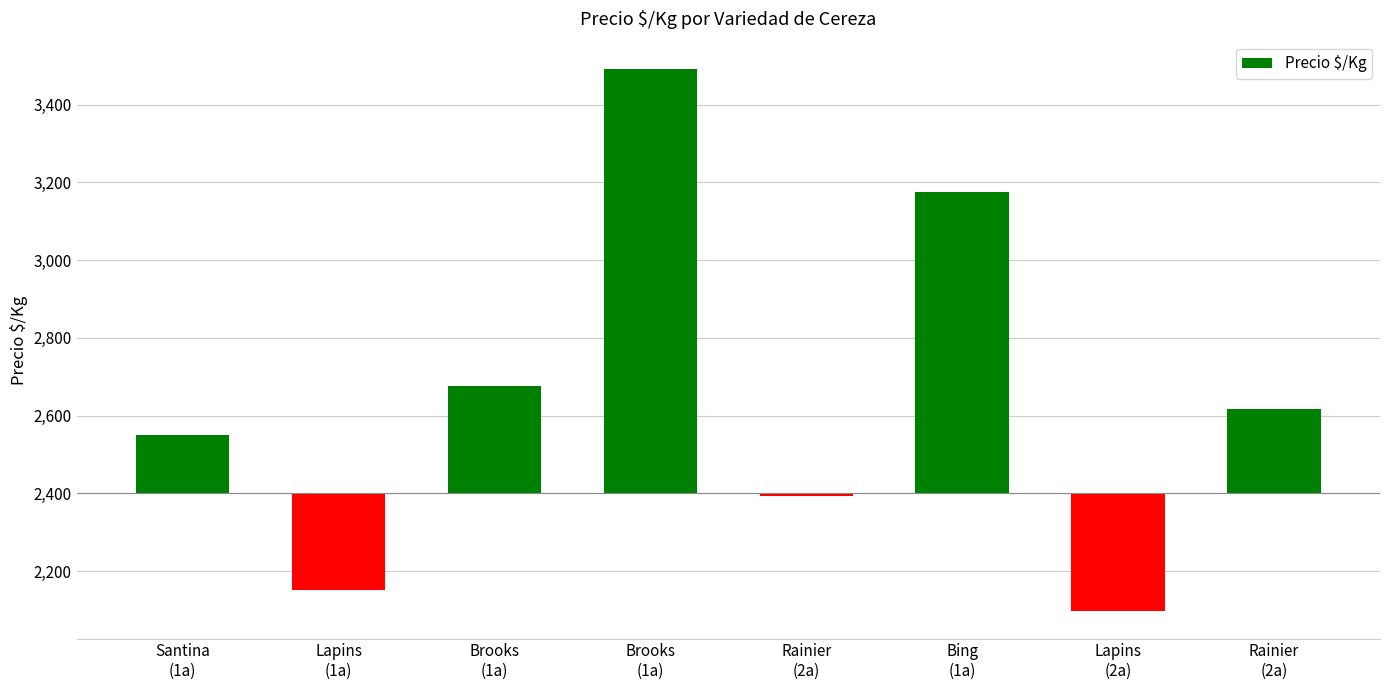

List the labels in order of value, smallest first.

Lapins
(2a), Lapins
(1a), Rainier
(2a), Santina
(1a), Rainier
(2a), Brooks
(1a), Bing
(1a), Brooks
(1a)